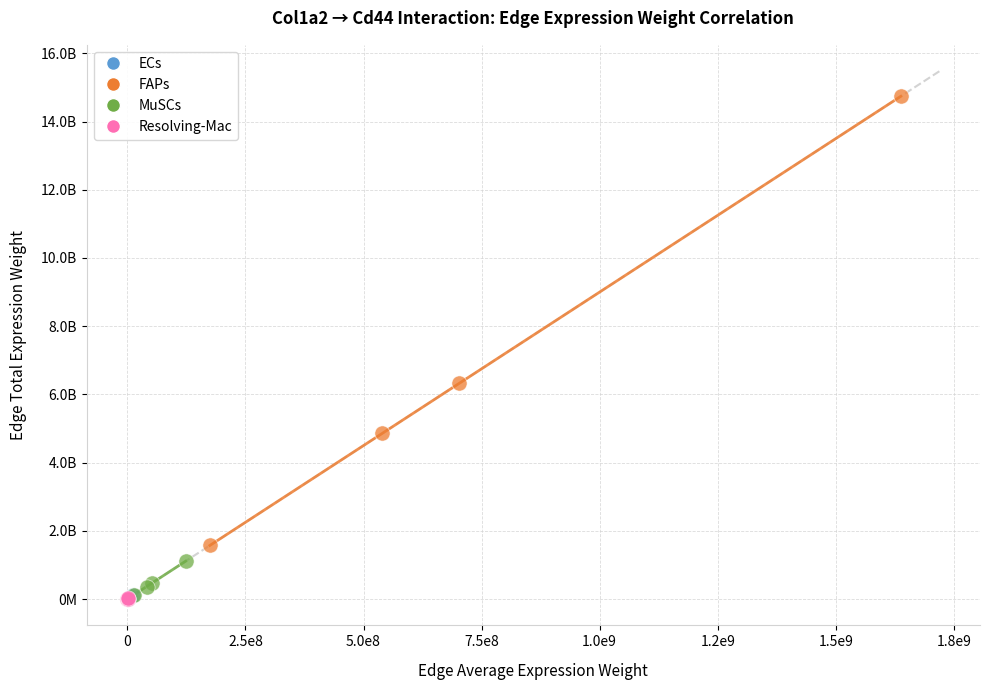

Which series has the largest Y range (max minus min)?

FAPs